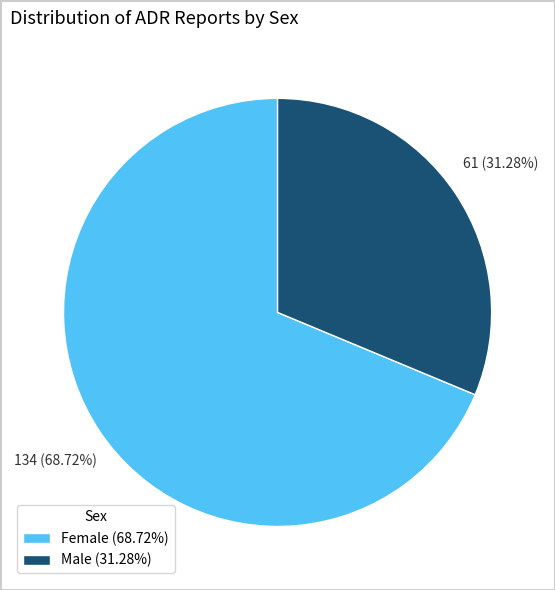

The Male slice represents 31% of the pie. True or false?

True